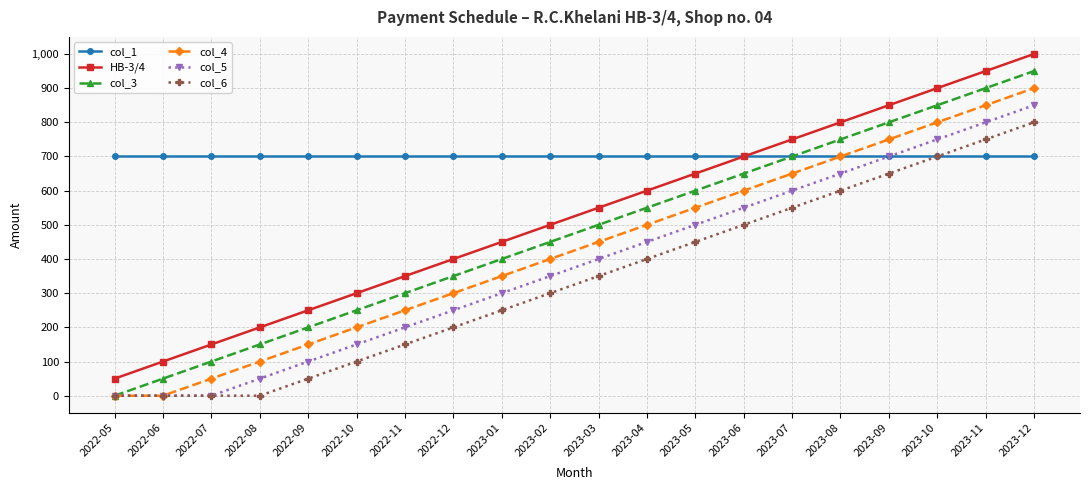

True or false: HB-3/4 and col_3 intersect in this chart.

False